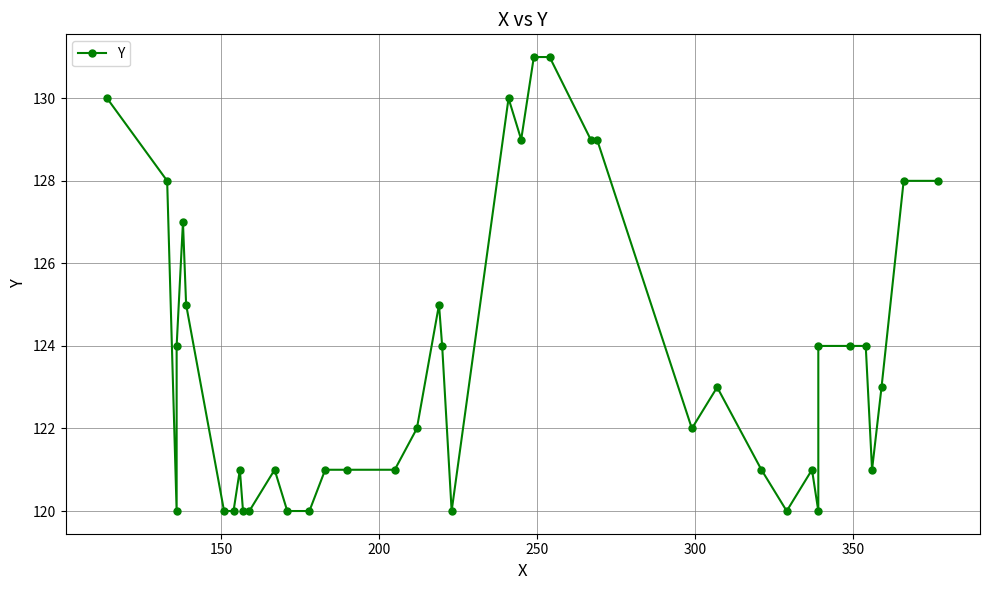

How many interior local valleys (lower than both neighbors) does the data have?

7